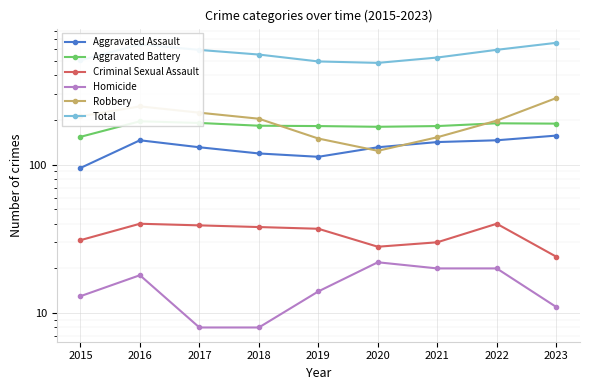

Which series changed the most between 2016 and 2021?

Total